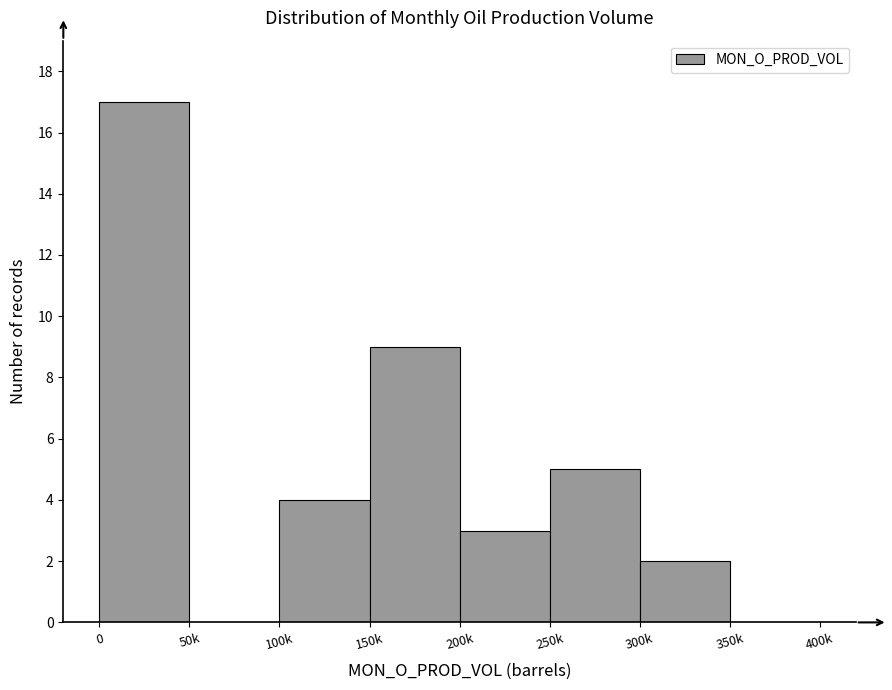

Reading left to right, extract all data points from this chart.

0=17	50k=0	100k=4	150k=9	200k=3	250k=5	300k=2	350k=0